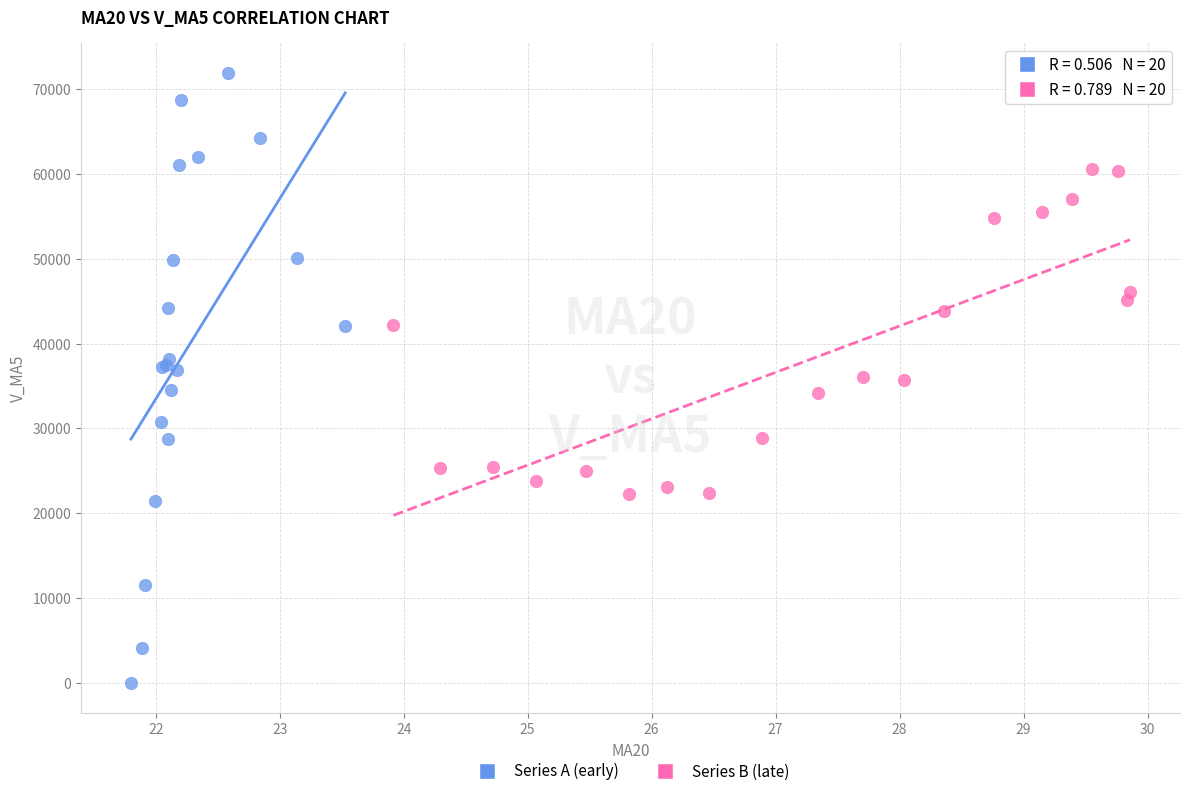

Which series contains the highest Y value?

Series A (early)